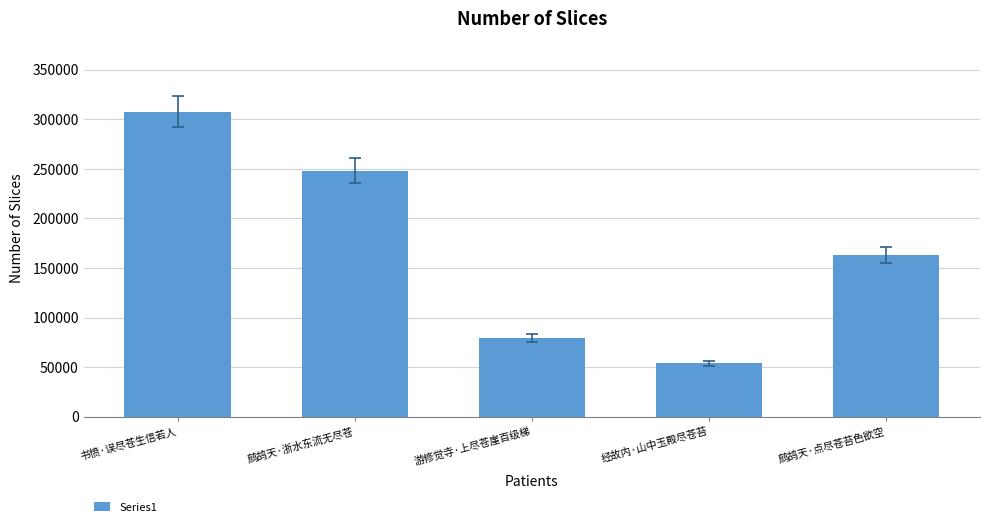

What is the sum of all values?

851542